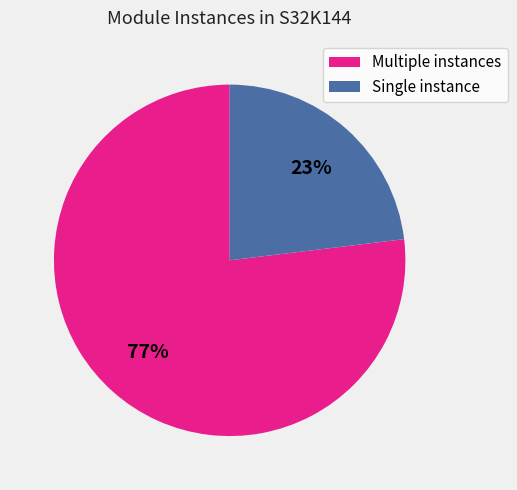

How many segments does this pie chart have?

2